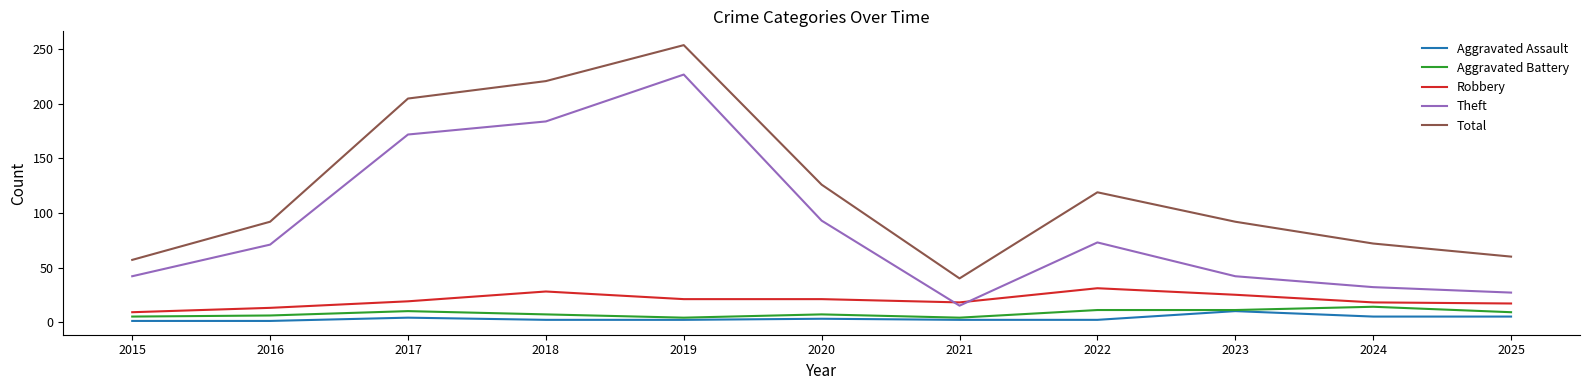

The Total series shows 221 at 2018. True or false?

True